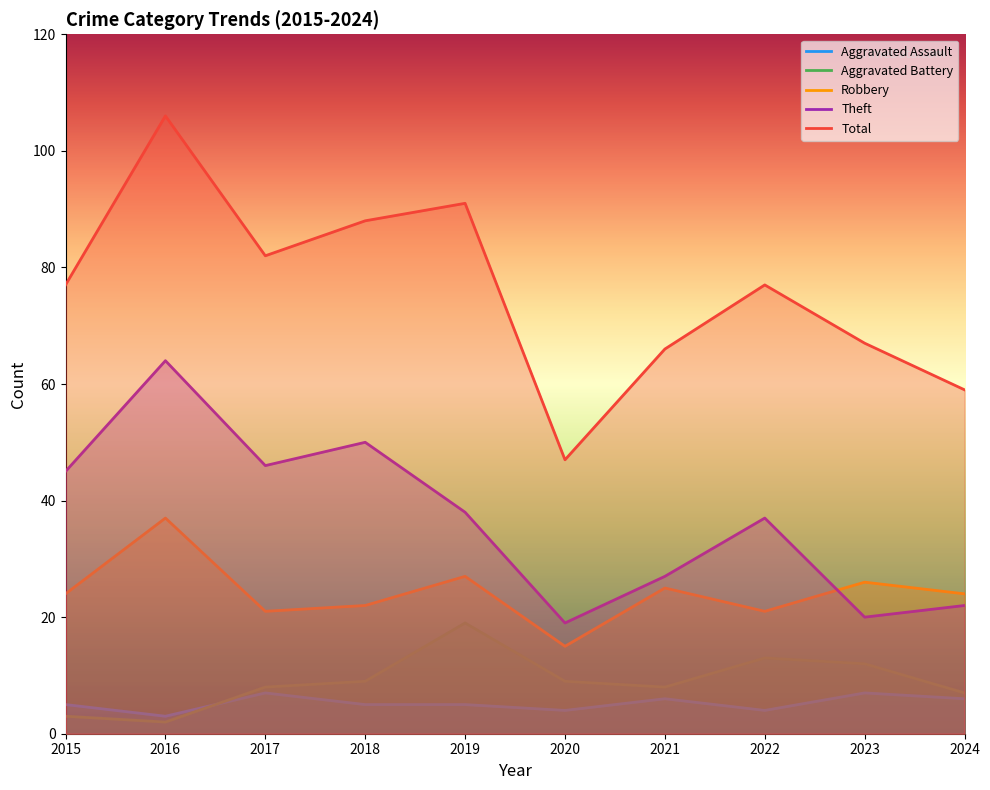

List the series in order of their peak value, lowest first.

Aggravated Assault, Aggravated Battery, Robbery, Theft, Total